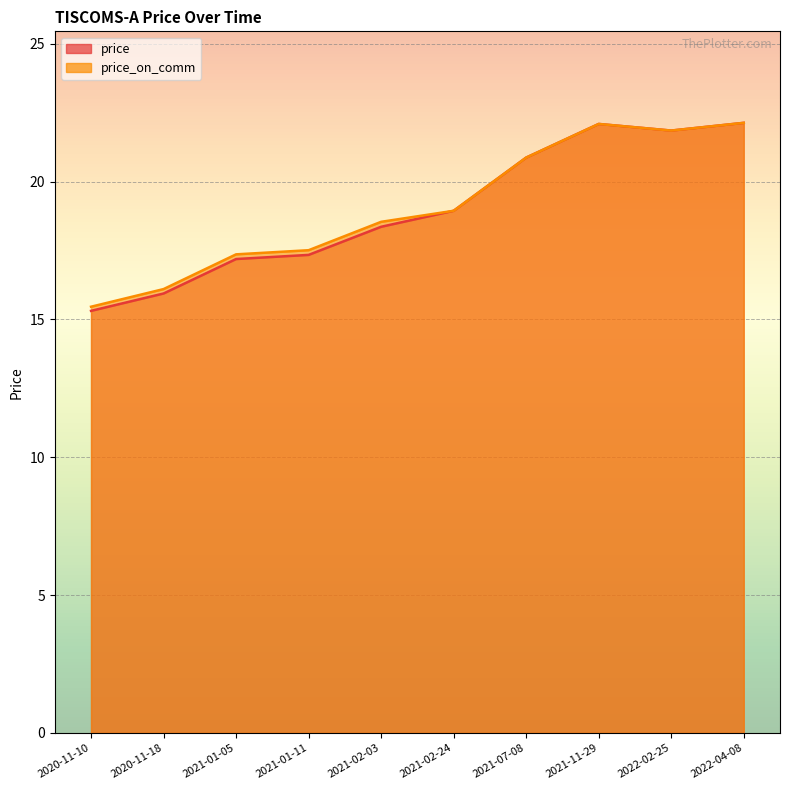

List the labels in order of price_on_comm value, smallest first.

2020-11-10, 2020-11-18, 2021-01-05, 2021-01-11, 2021-02-03, 2021-02-24, 2021-07-08, 2022-02-25, 2021-11-29, 2022-04-08